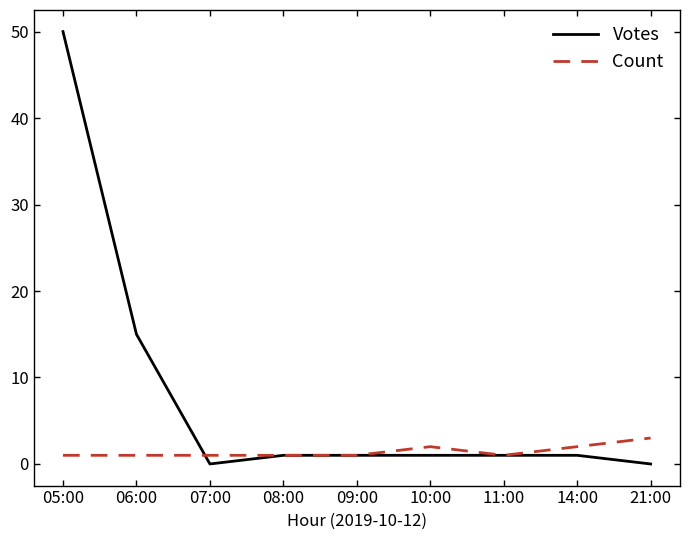

At which label does Votes first exceed 1?

05:00